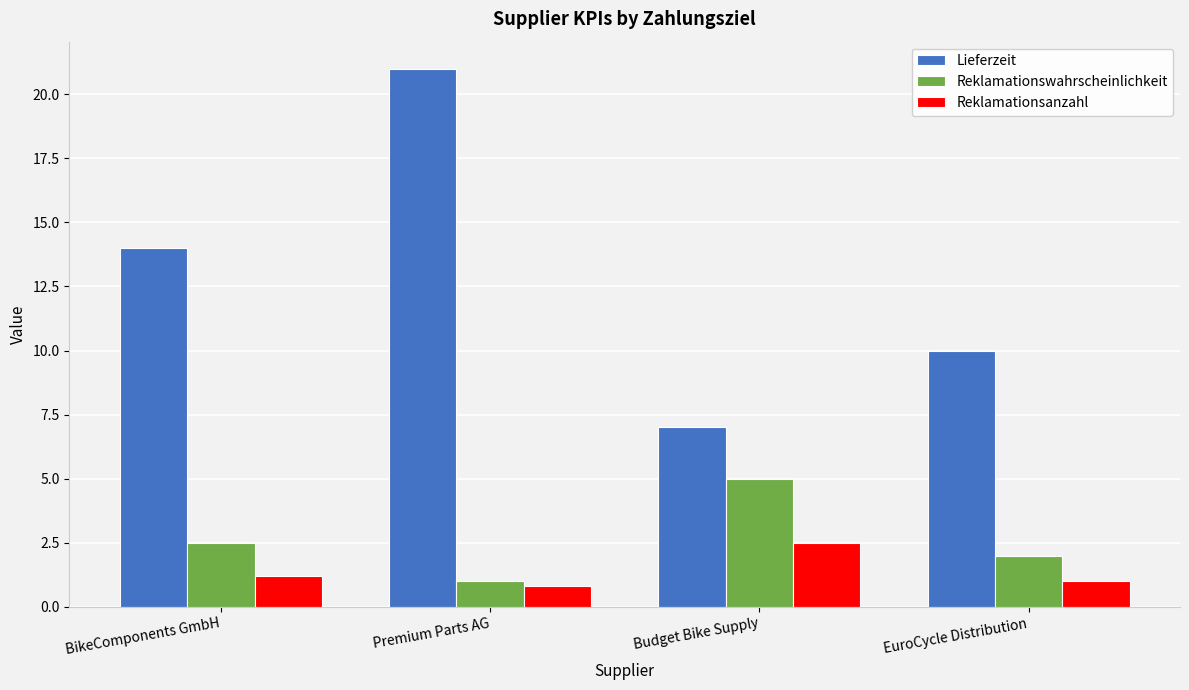

At which label is Reklamationswahrscheinlichkeit closest to 3?

BikeComponents GmbH